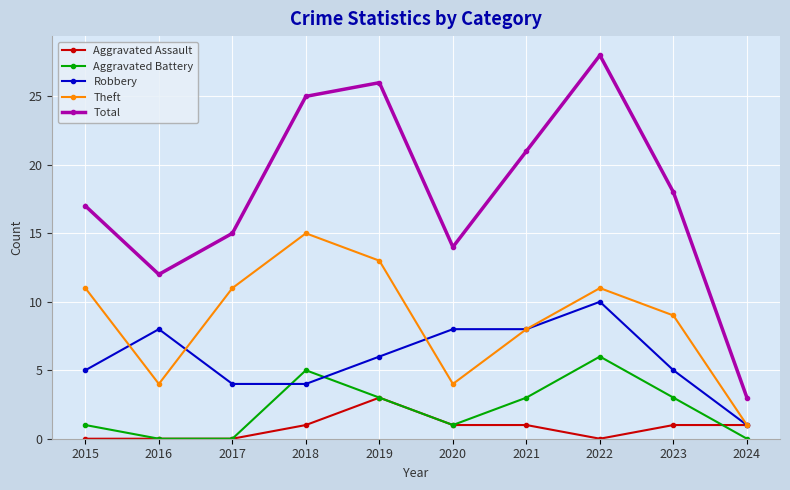

What is the highest value of the Theft series?

15